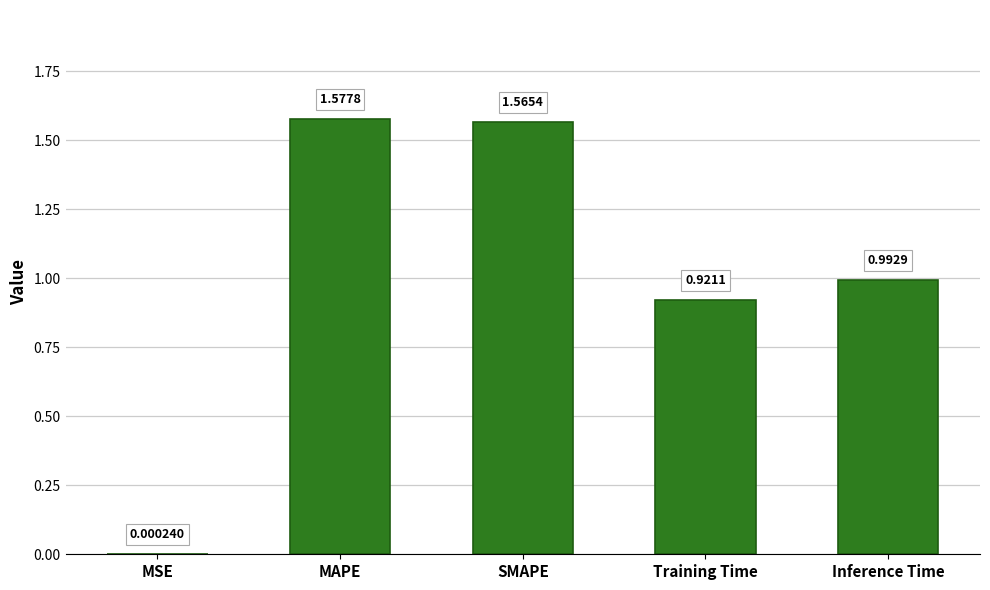

What is the change in value from MAPE to Training Time?

-0.7